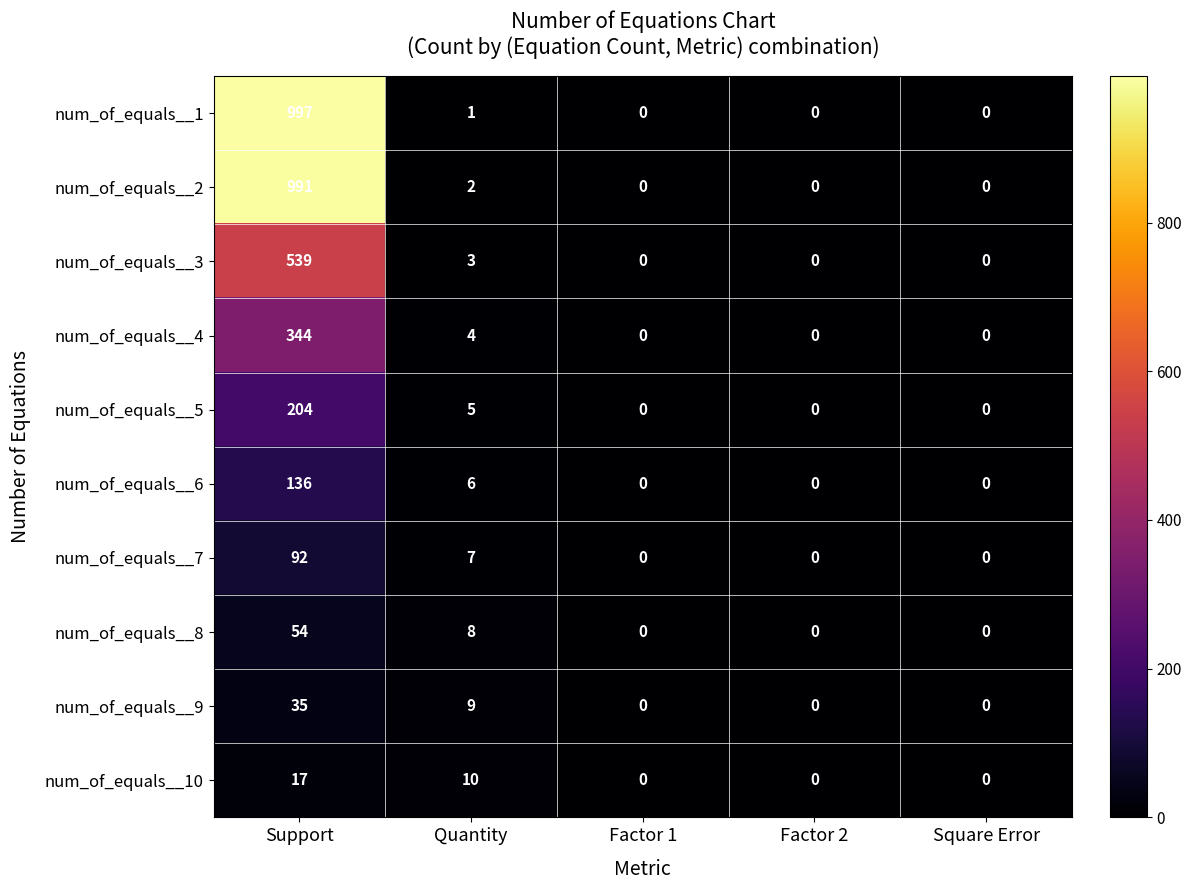

Which label corresponds to the largest value in the chart?

Support